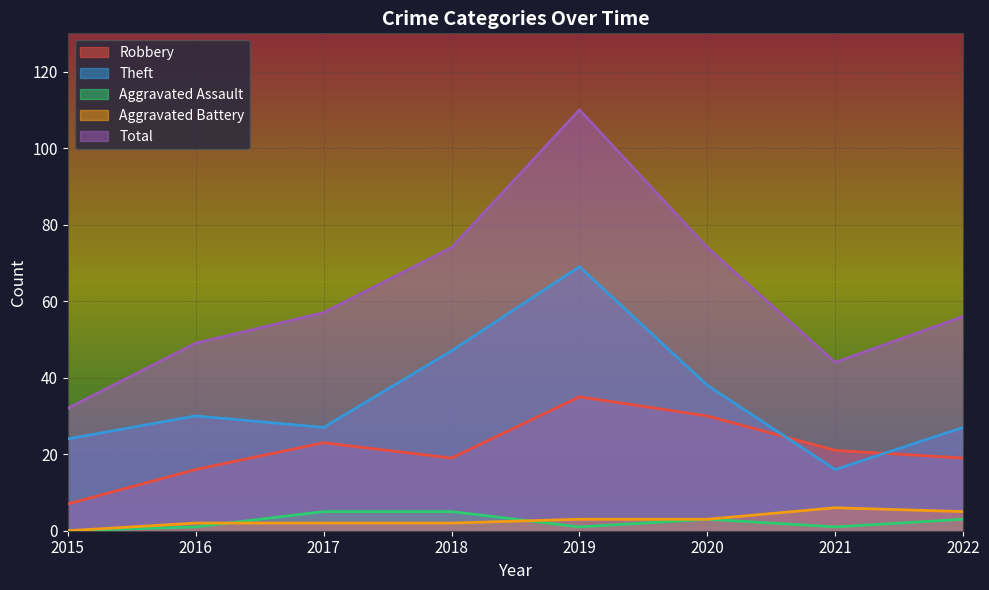

Reading left to right, transcribe all the data shown in this chart.

Robbery: 7	16	23	19	35	30	21	19
Theft: 24	30	27	47	69	38	16	27
Aggravated Assault: 0	1	5	5	1	3	1	3
Aggravated Battery: 0	2	2	2	3	3	6	5
Total: 32	49	57	74	110	74	44	56